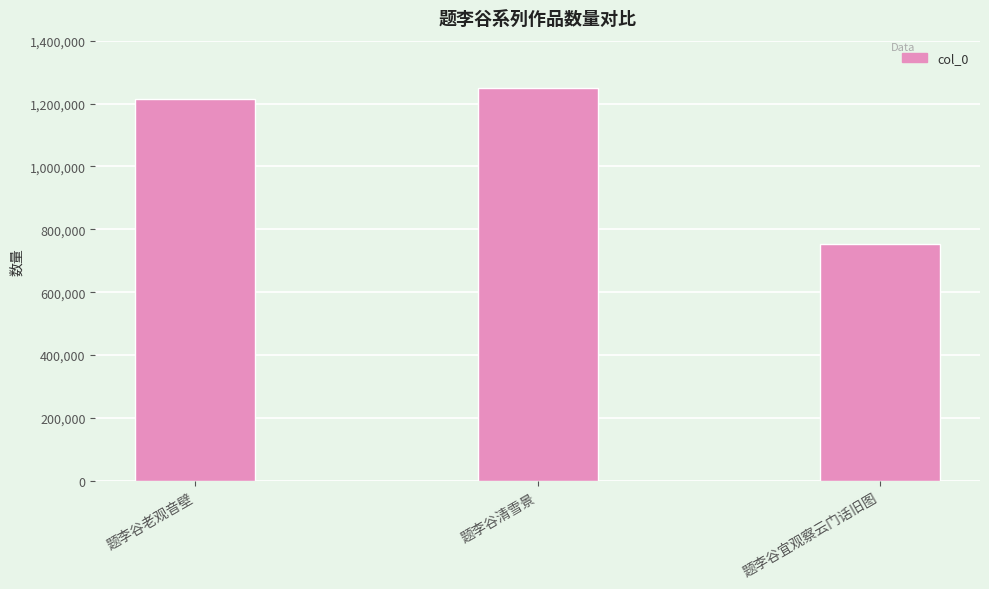

Where is the data nearest to the value 1001648?

题李谷老观音壁